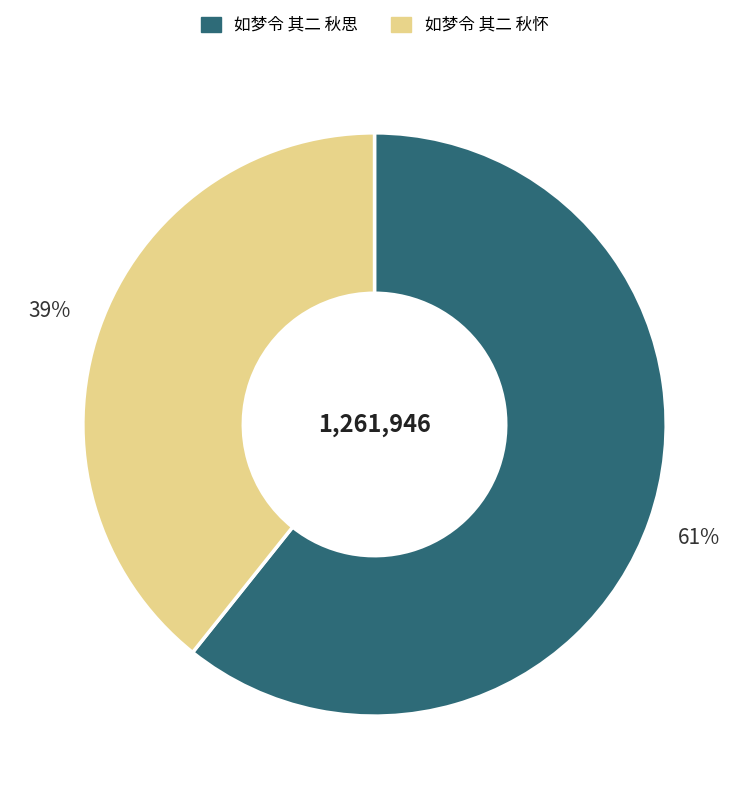

Rank the categories by value from highest to lowest.

如梦令 其二 秋思, 如梦令 其二 秋怀